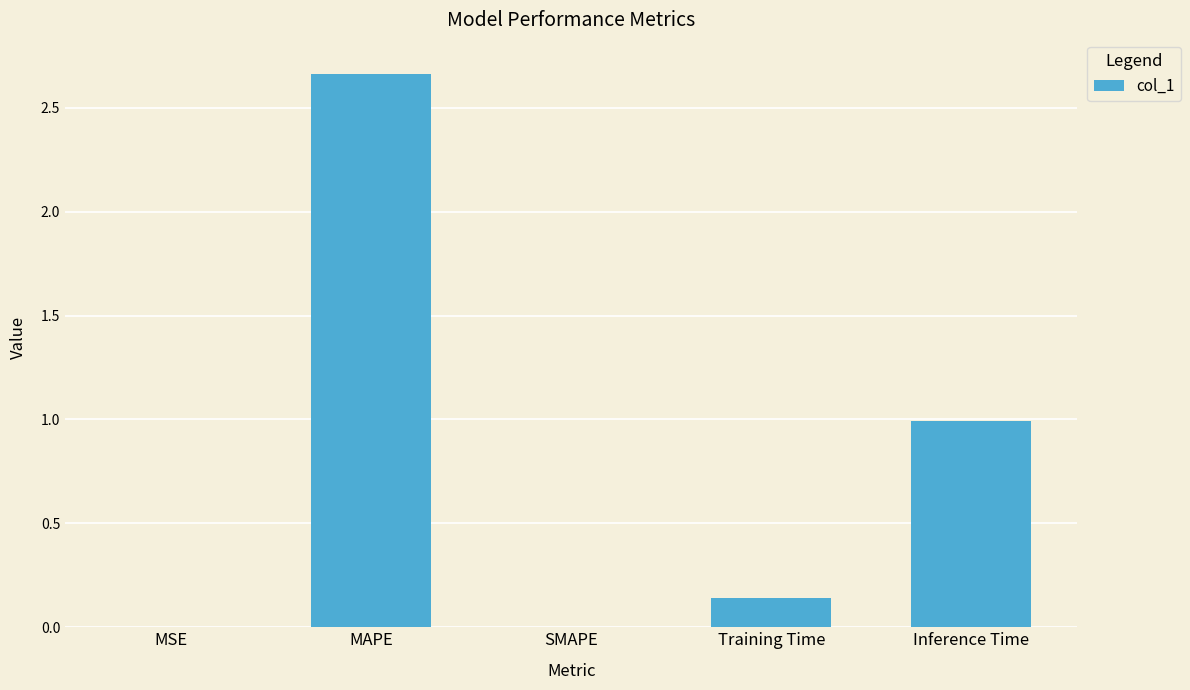

Which has a higher value, MAPE or SMAPE?

MAPE